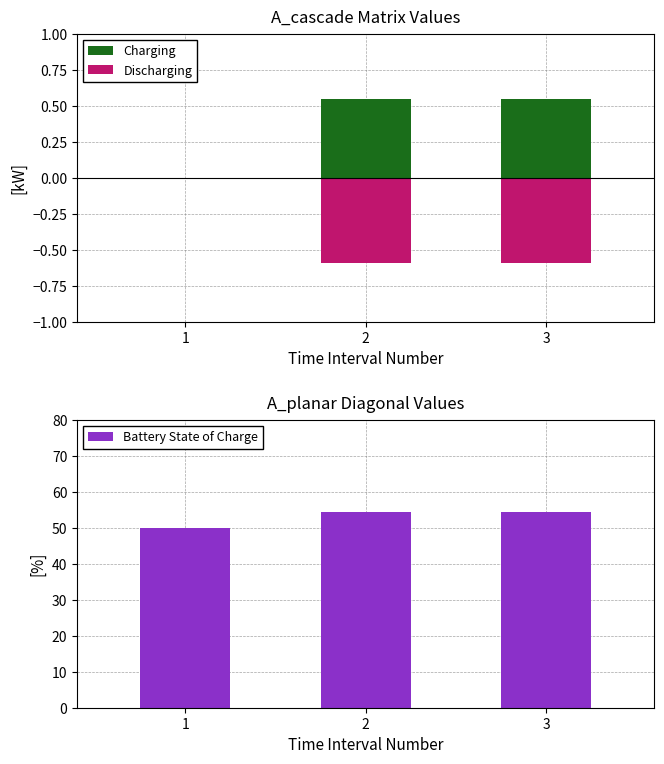

Which has a higher value, 3 or 1?

3